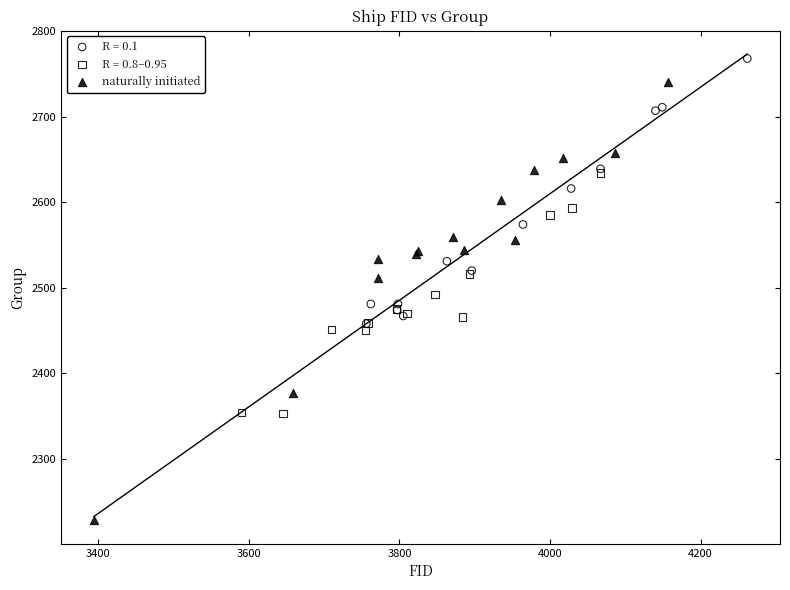

Which series has the widest spread of Y values?

naturally initiated